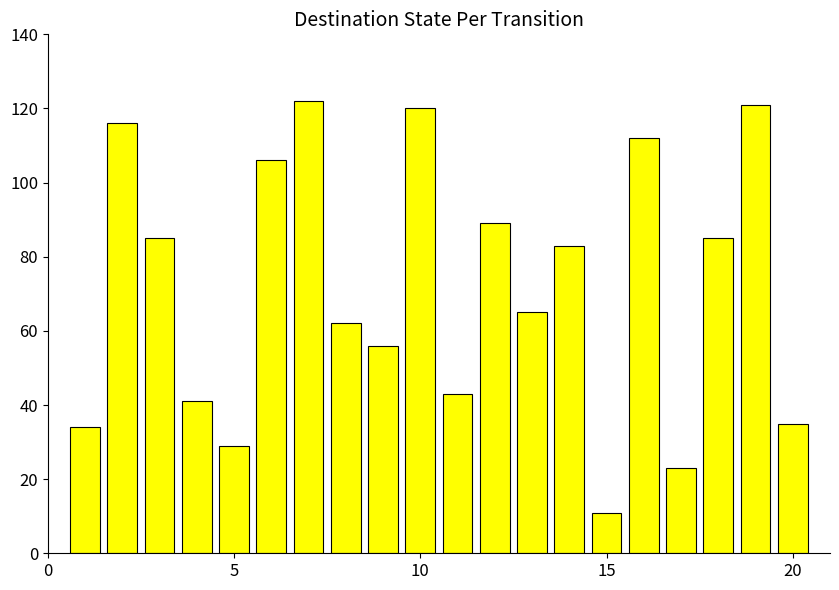

What is the smallest value displayed?

11